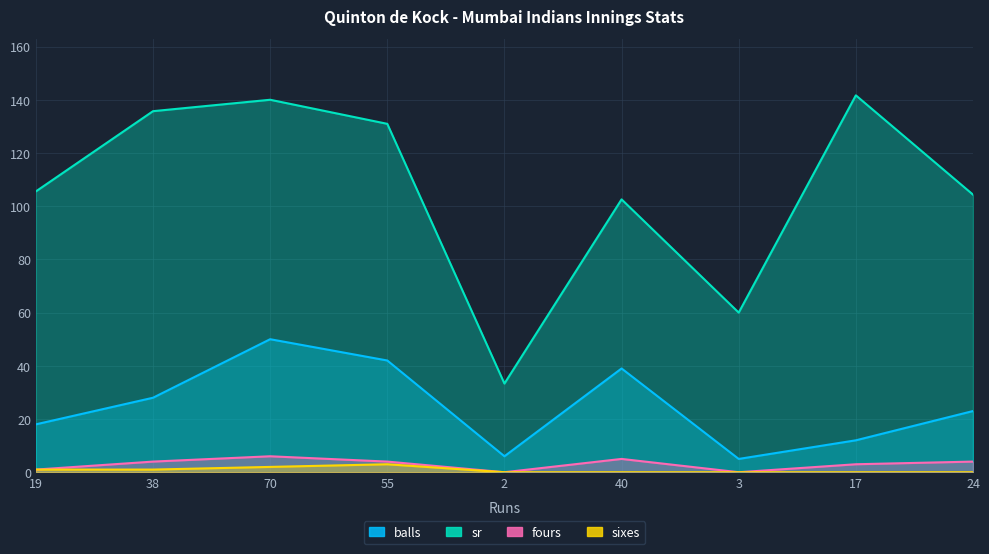

Which has a higher value, 2 or 3?

2